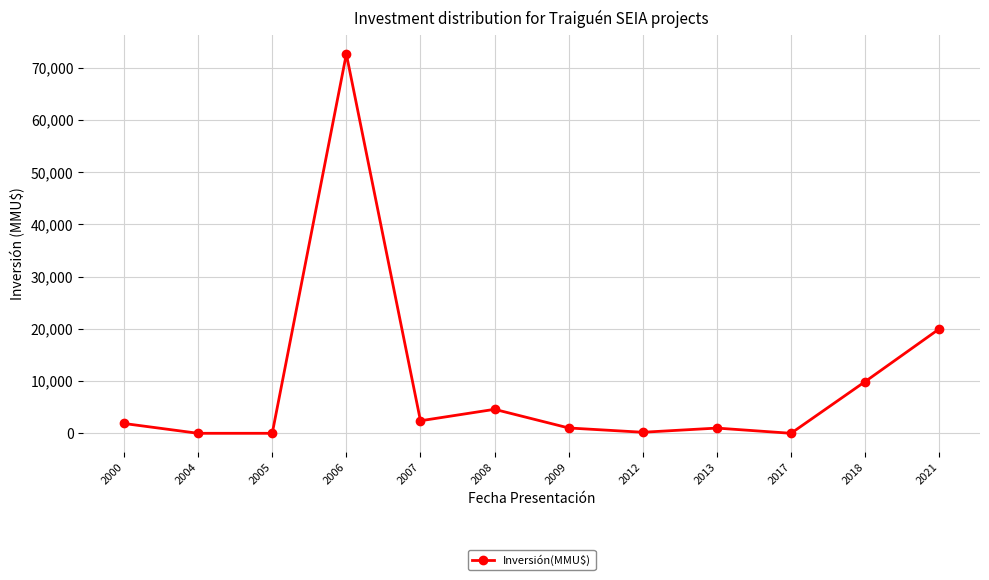

At which category does the chart reach its peak across all series?

2006